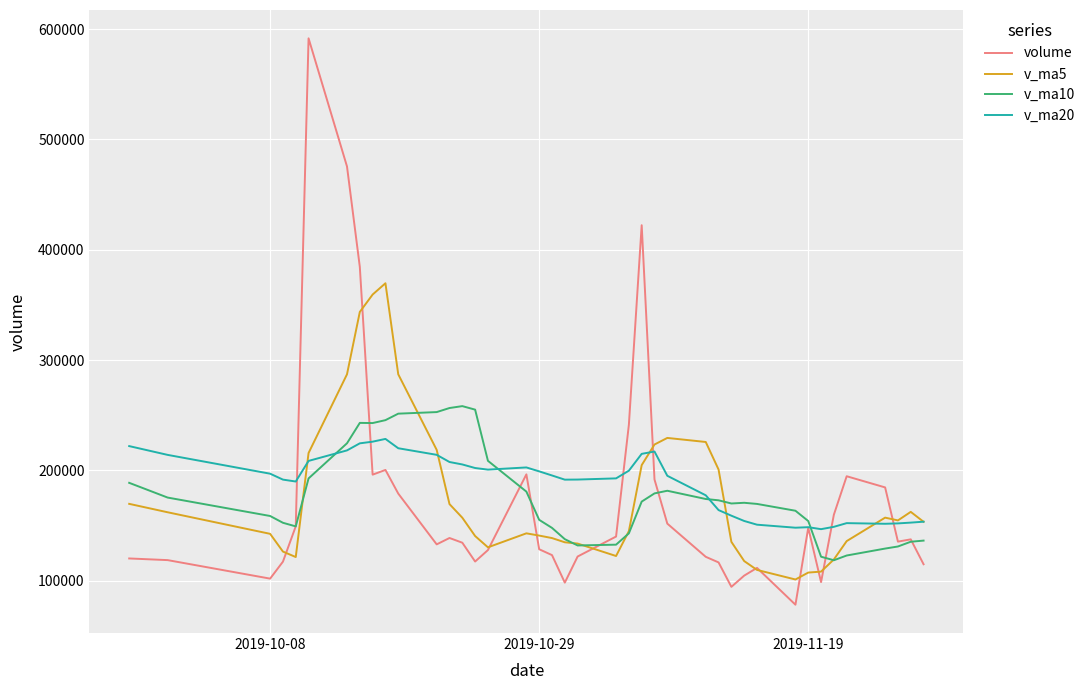

Which series has the widest spread of values?

volume